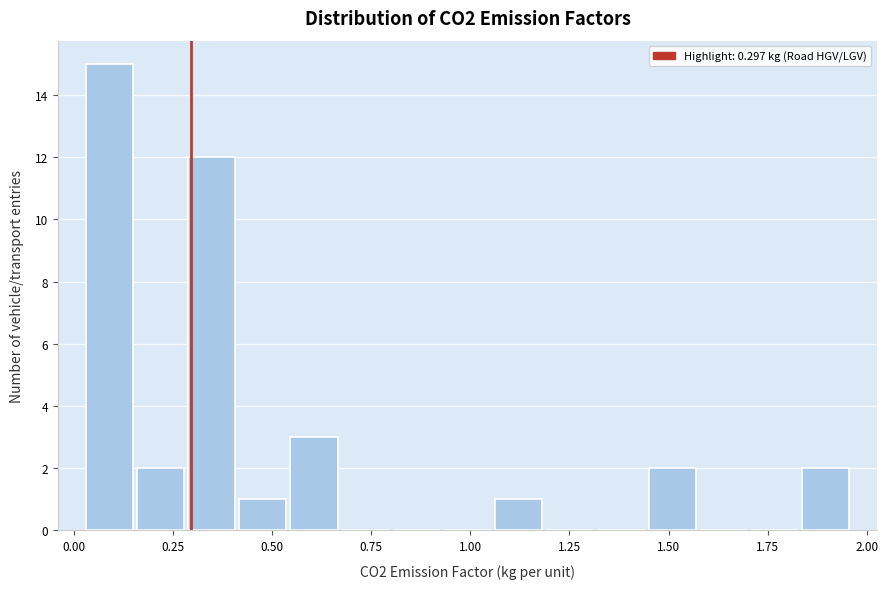

Around what value on the x-axis is the tallest bar? Give the approximate position of its centre, as read against the axis.

0.10